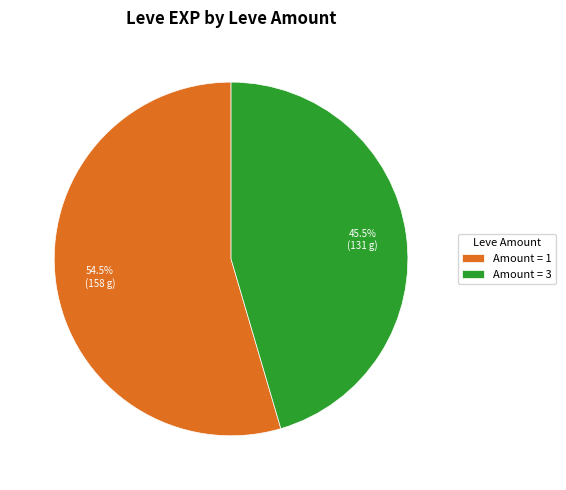

What portion of the pie excludes Amount = 3?

54.5%